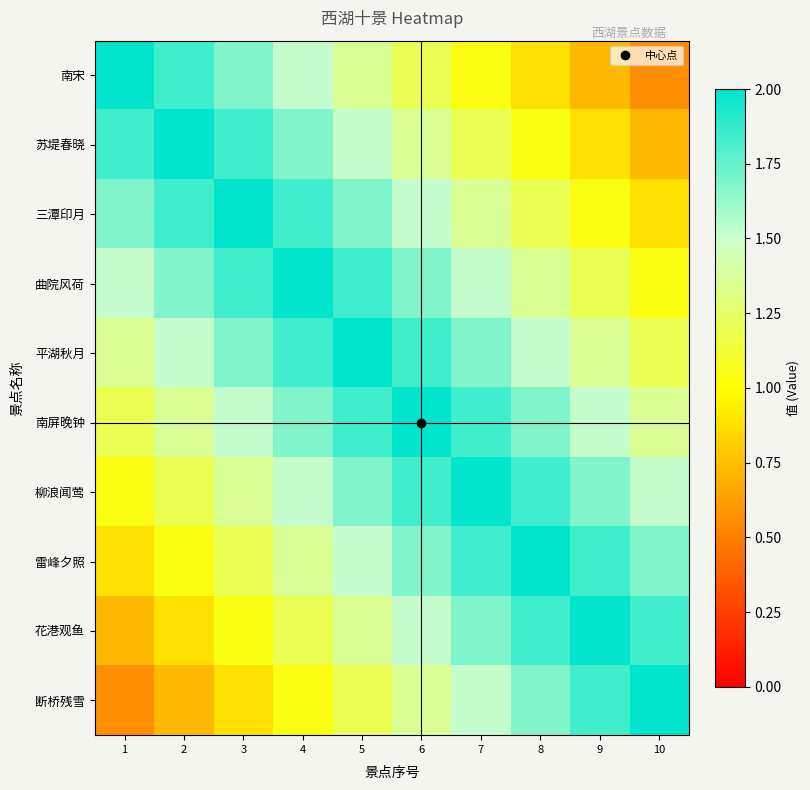

Reading right to left, extract all data points from this chart.

南宋: 10=0.6	9=0.7	8=0.9	7=1.0	6=1.2	5=1.4	4=1.5	3=1.7	2=1.8	1=2.0
苏堤春晓: 10=0.7	9=0.9	8=1.0	7=1.2	6=1.4	5=1.5	4=1.7	3=1.8	2=2.0	1=1.8
三潭印月: 10=0.9	9=1.0	8=1.2	7=1.4	6=1.5	5=1.7	4=1.8	3=2.0	2=1.8	1=1.7
曲院风荷: 10=1.0	9=1.2	8=1.4	7=1.5	6=1.7	5=1.8	4=2.0	3=1.8	2=1.7	1=1.5
平湖秋月: 10=1.2	9=1.4	8=1.5	7=1.7	6=1.8	5=2.0	4=1.8	3=1.7	2=1.5	1=1.4
南屏晚钟: 10=1.4	9=1.5	8=1.7	7=1.8	6=2.0	5=1.8	4=1.7	3=1.5	2=1.4	1=1.2
柳浪闻莺: 10=1.5	9=1.7	8=1.8	7=2.0	6=1.8	5=1.7	4=1.5	3=1.4	2=1.2	1=1.0
雷峰夕照: 10=1.7	9=1.8	8=2.0	7=1.8	6=1.7	5=1.5	4=1.4	3=1.2	2=1.0	1=0.9
花港观鱼: 10=1.8	9=2.0	8=1.8	7=1.7	6=1.5	5=1.4	4=1.2	3=1.0	2=0.9	1=0.7
断桥残雪: 10=2.0	9=1.8	8=1.7	7=1.5	6=1.4	5=1.2	4=1.0	3=0.9	2=0.7	1=0.6